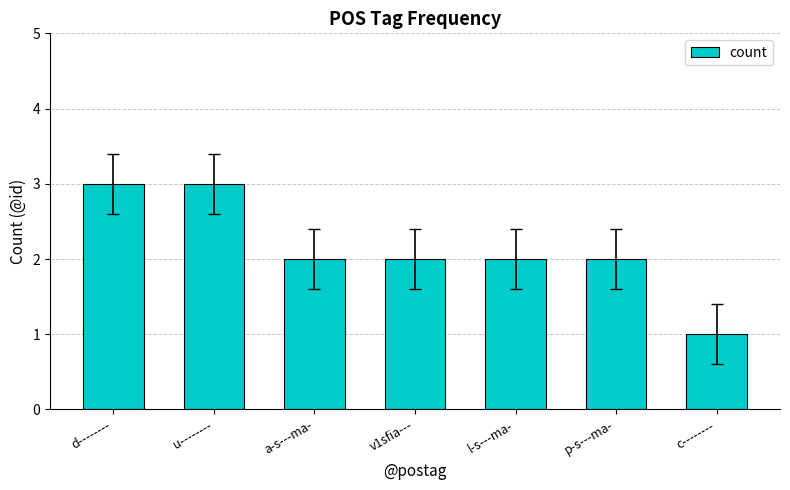

True or false: the data shows 0 at v1sfia---.

False